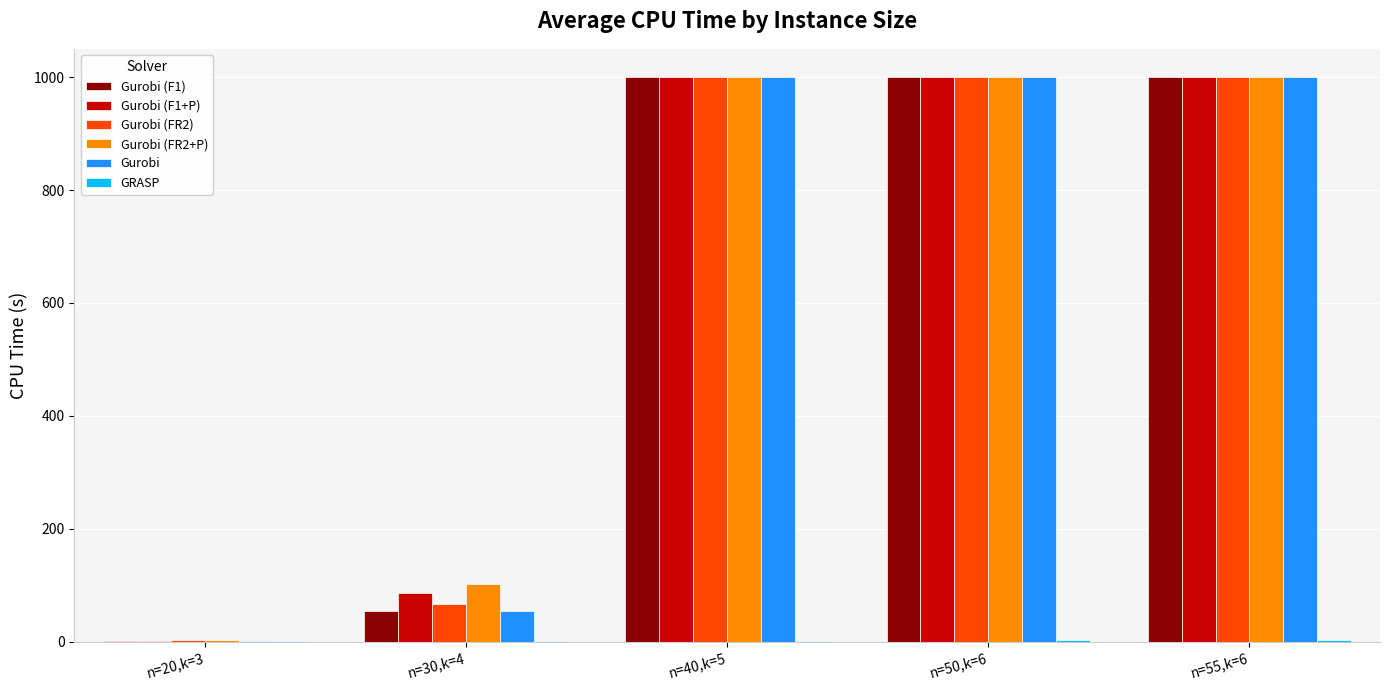

The value of Gurobi (FR2) at n=30,k=4 is 67.1. True or false?

True